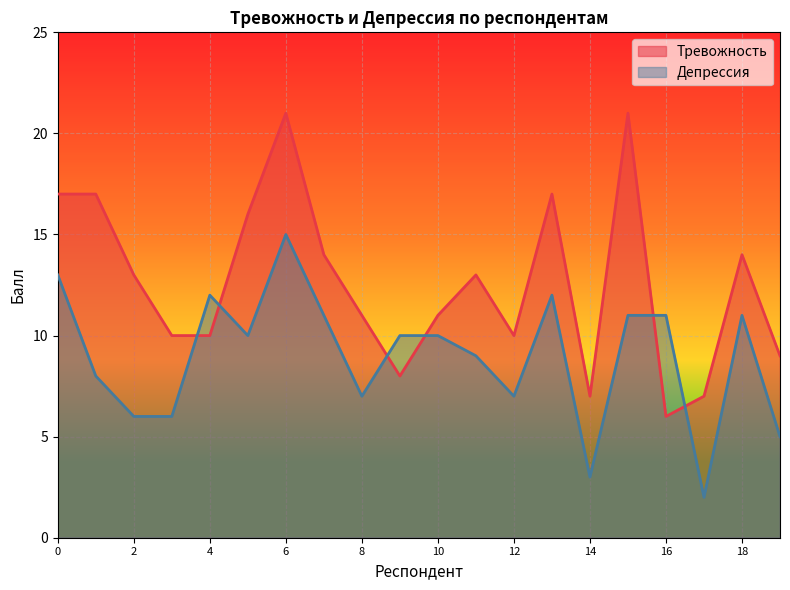

What is the difference between the maximum and minimum values in the Тревожность series?

15